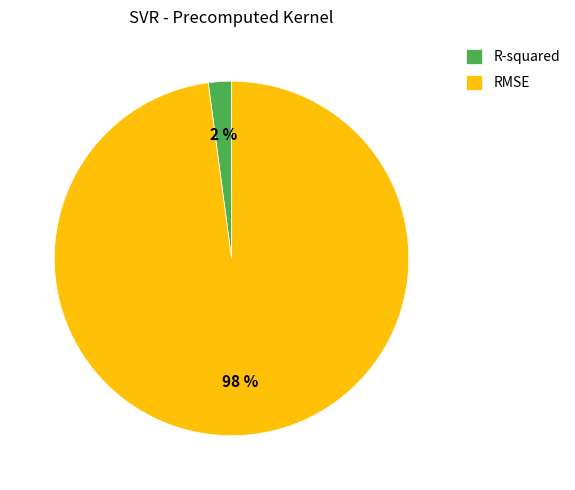

Count the number of slices in the pie.

2